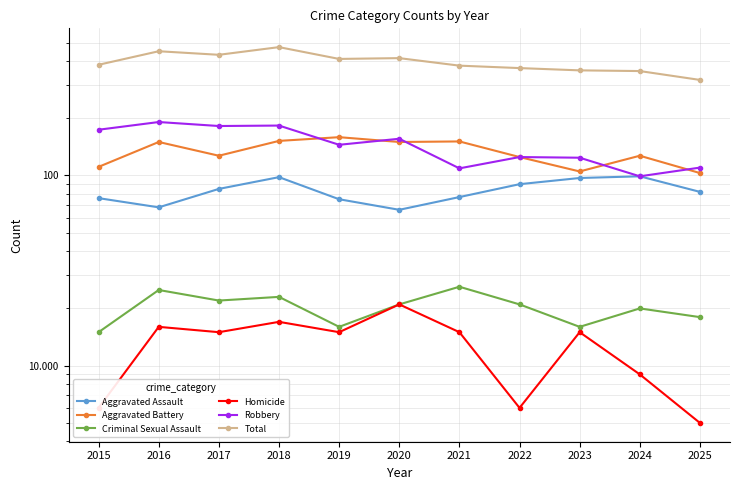

Where does the Criminal Sexual Assault series first go above 21?

2016